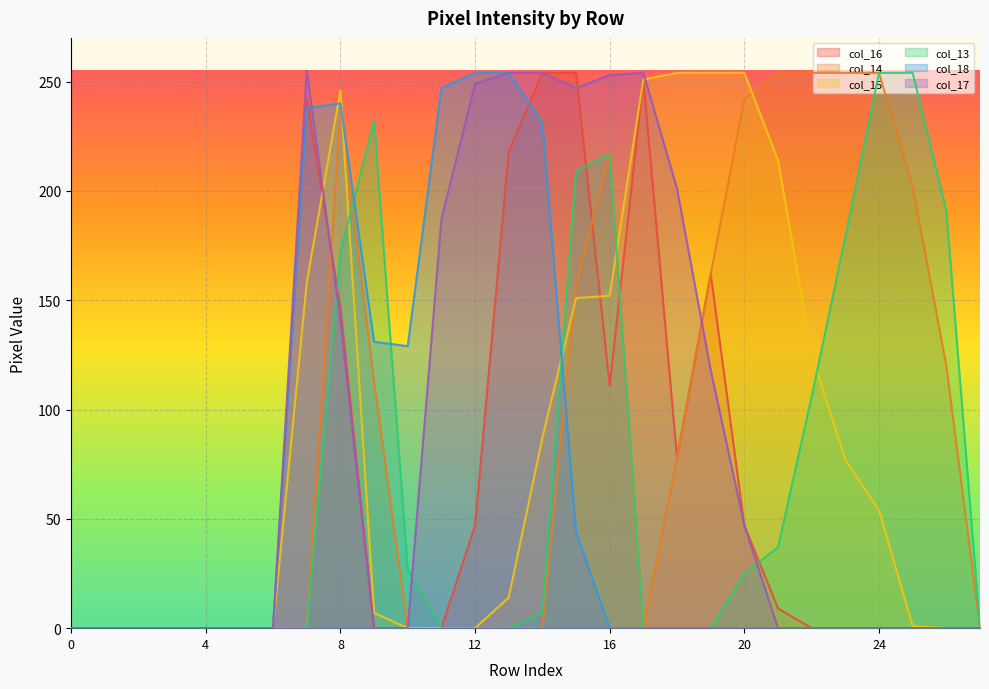

Which has a higher value, 23 or 27?

23